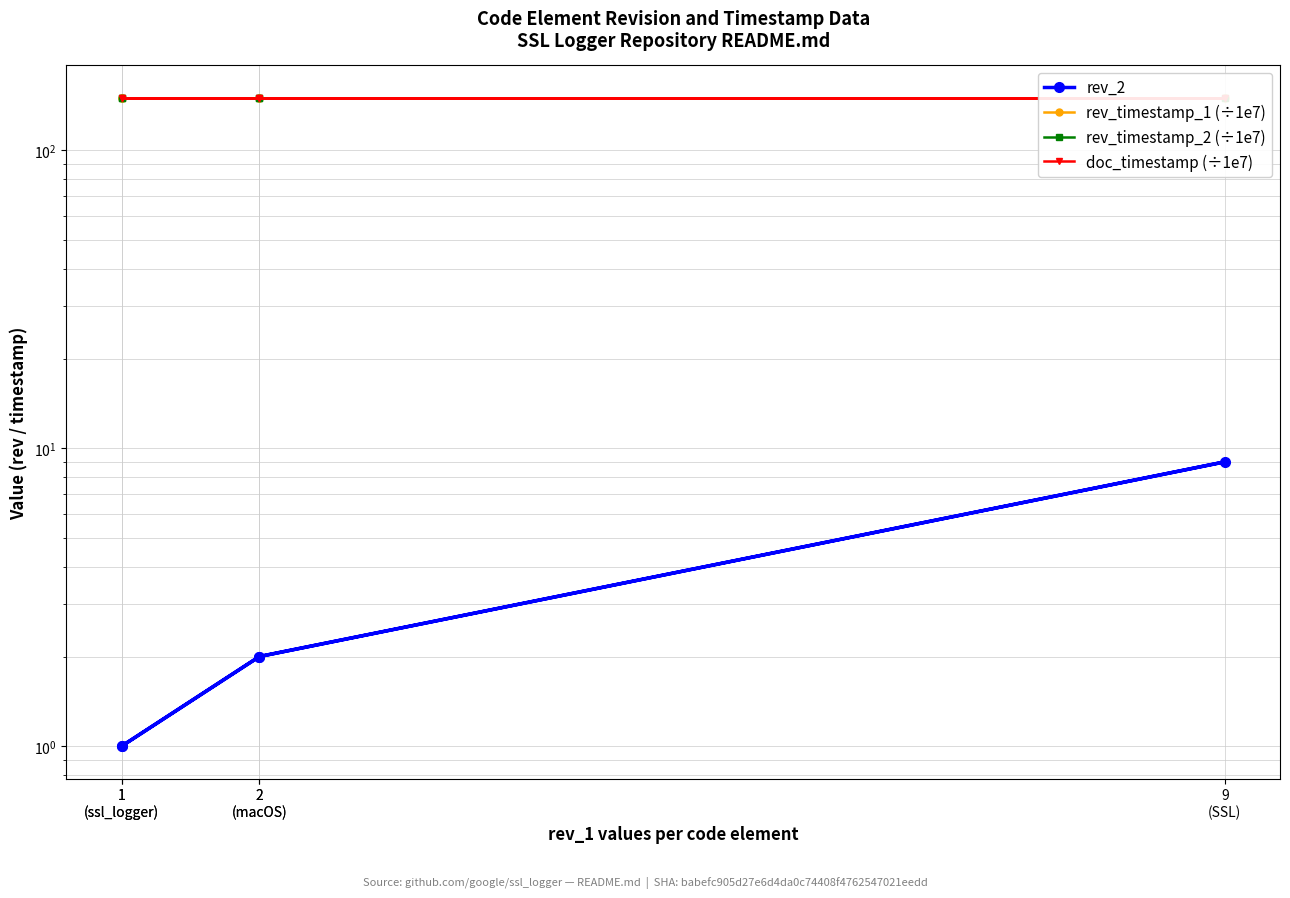

What are all the series names shown in the legend?

rev_2, rev_timestamp_1 (÷1e7), rev_timestamp_2 (÷1e7), doc_timestamp (÷1e7)